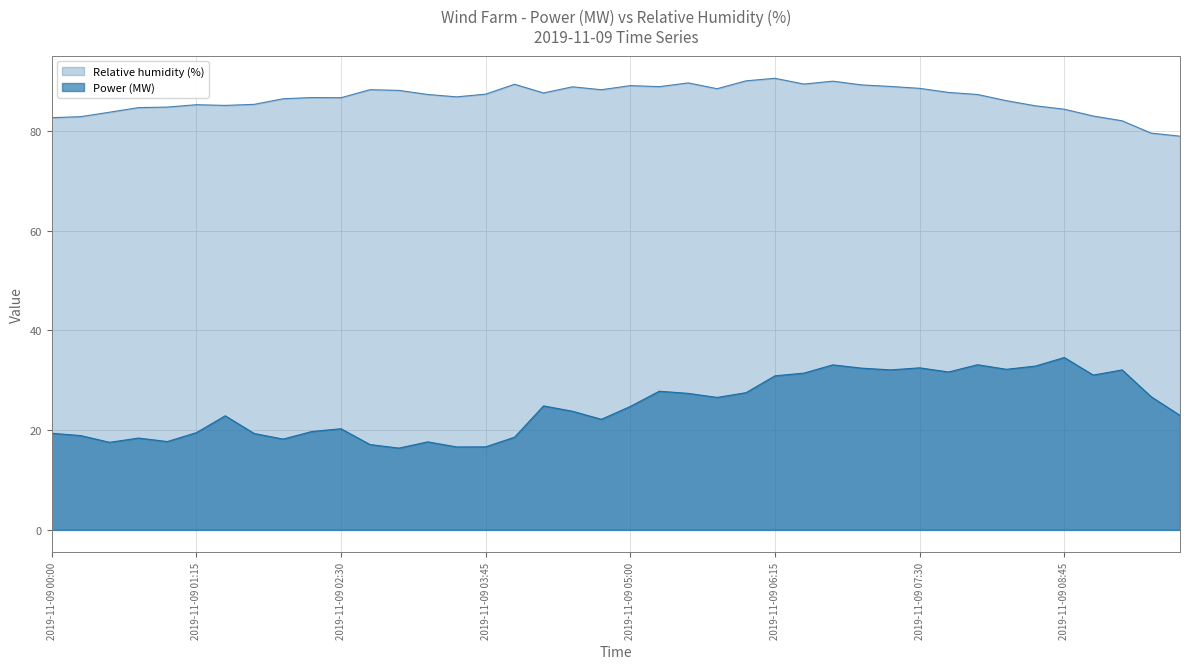

At which category does the chart reach its minimum across all series?

2019-11-09 03:00